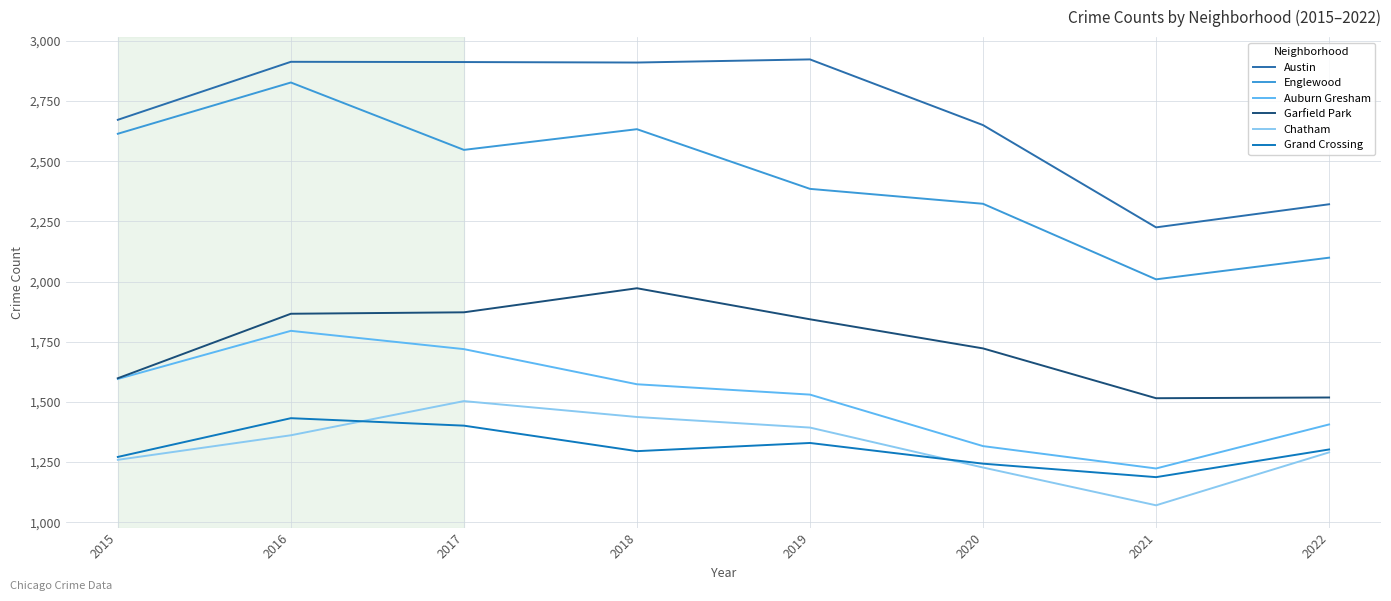

True or false: Chatham has a value of 1227 at 2020.

True